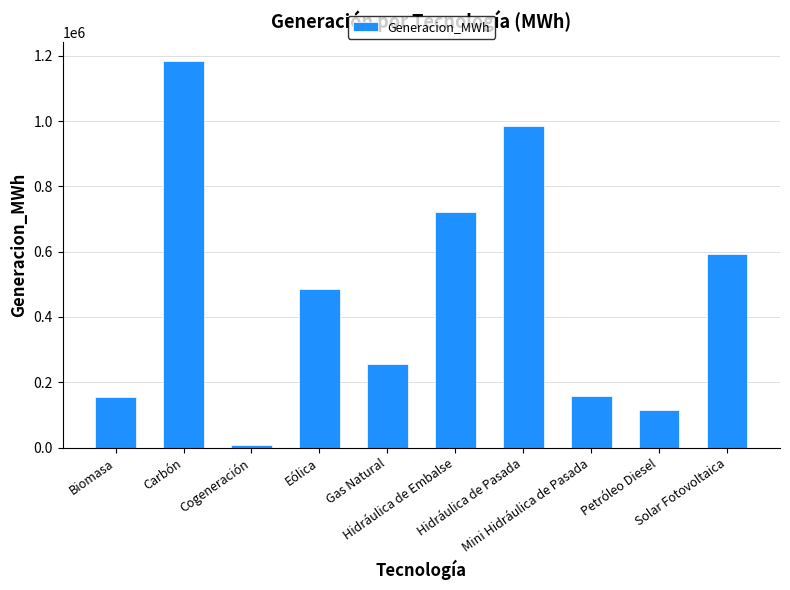

The value at Cogeneración is 8688.7. True or false?

True